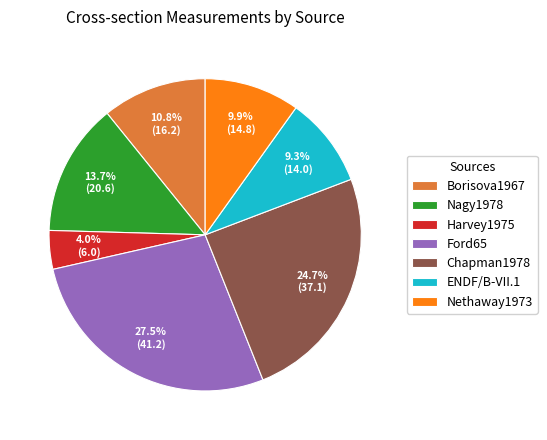

Is there any slice that represents more than half of the pie?

No